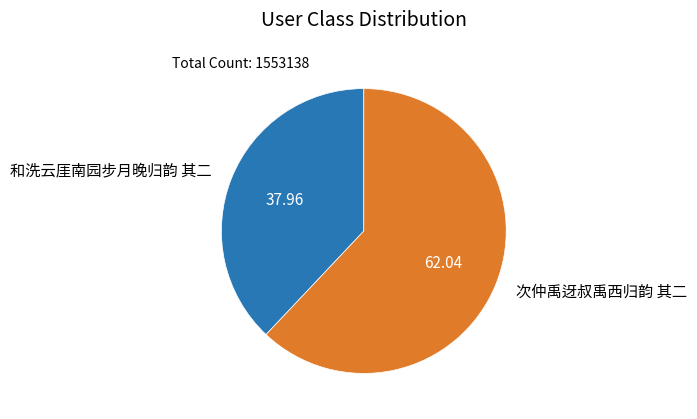

How many slices are in this pie chart?

2